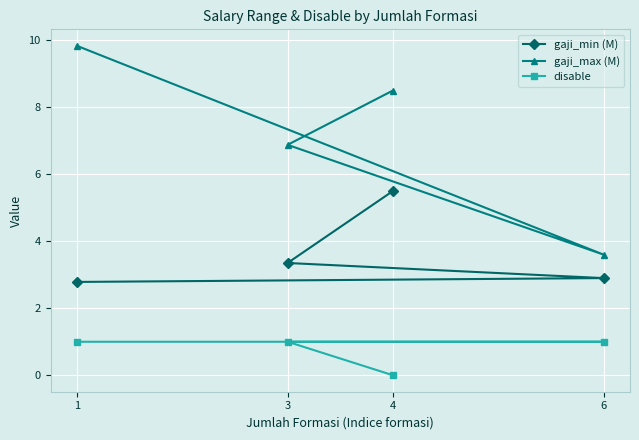

True or false: disable and gaji_max (M) intersect in this chart.

False